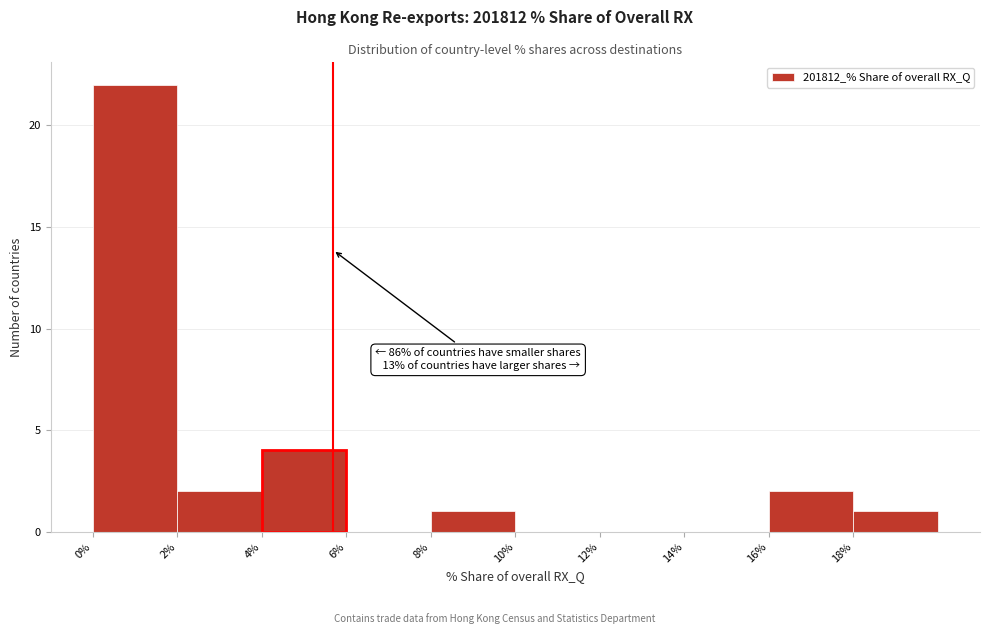

Over which range of the x-axis is the bar tallest?

0 to 2